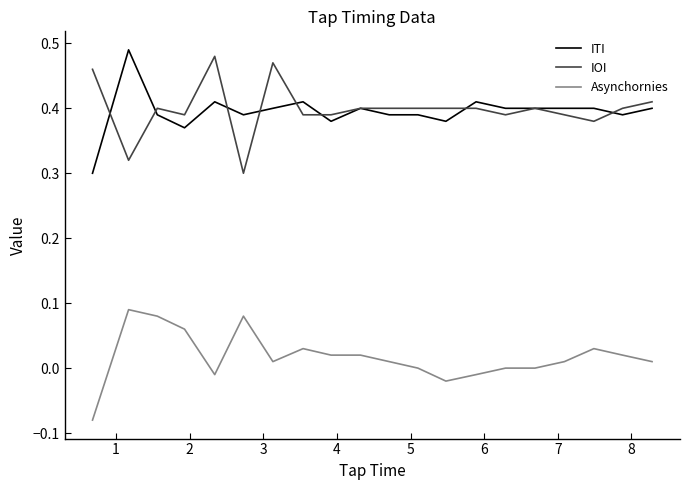

True or false: ITI and Asynchornies cross at least once.

False